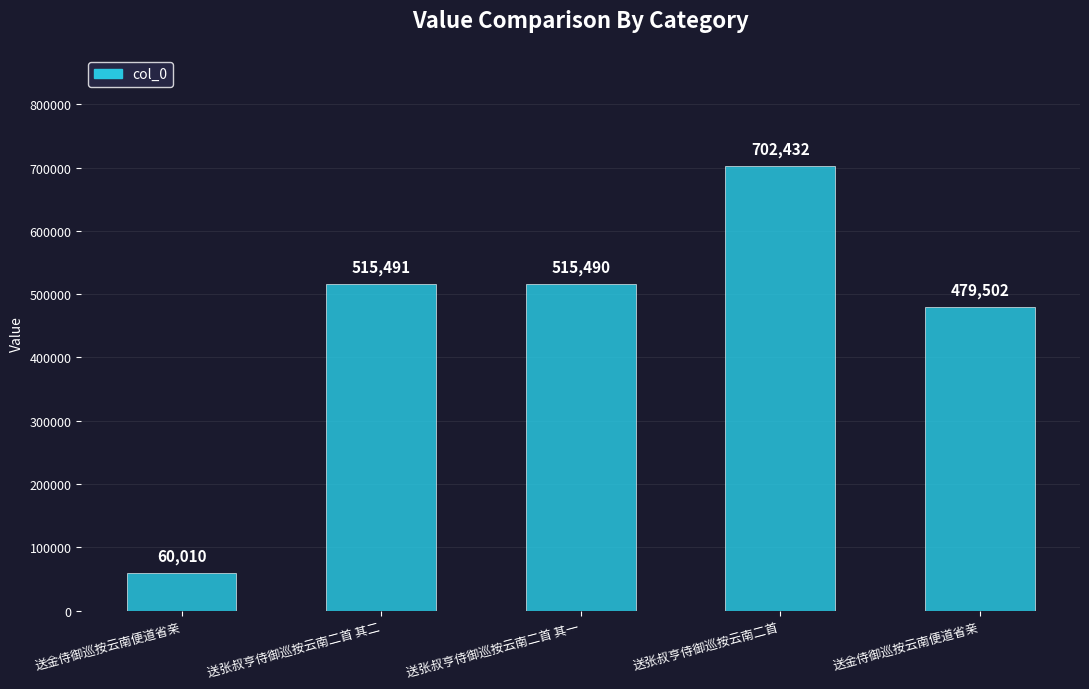

Approximately how many times larger is the value at 送张叔亨侍御巡按云南二首 其一 compared to 送金侍御巡按云南便道省亲?

1.1